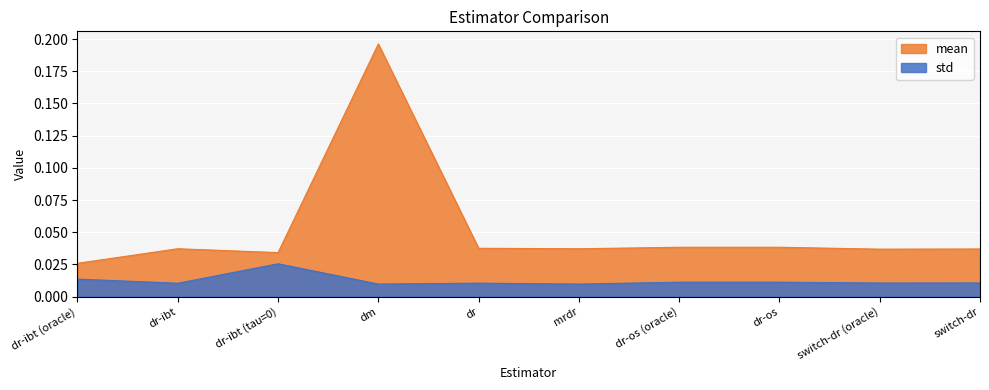

Where is mean nearest to the value 0?

dr-ibt (oracle)